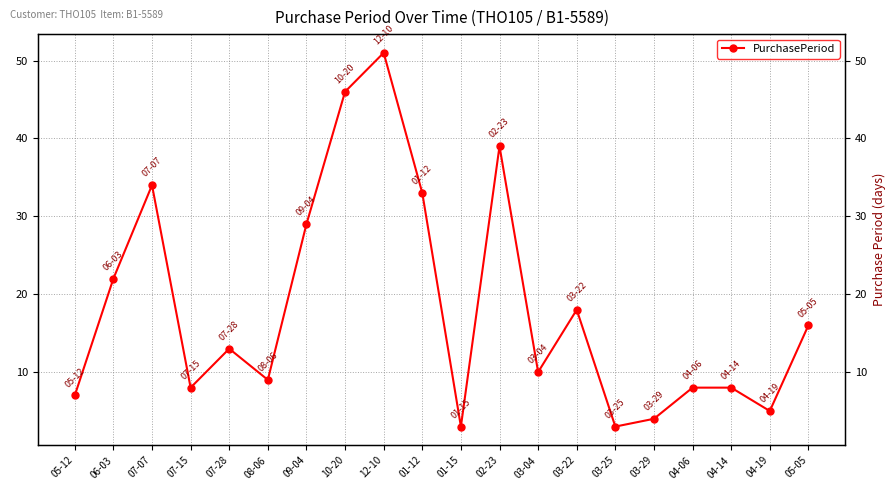

Between 03-29 and 04-06, which is larger?

04-06